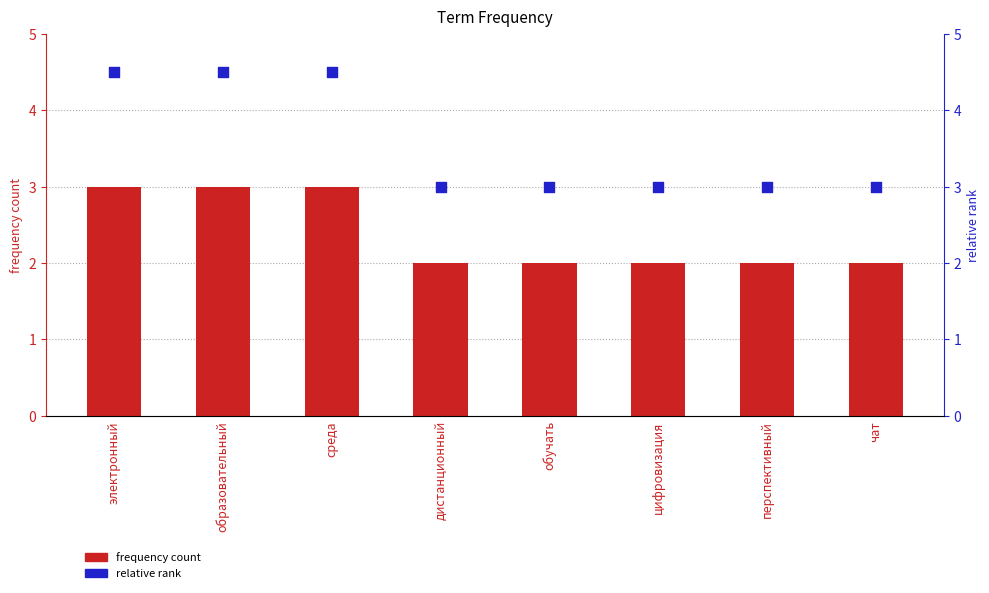

At how many categories does at least one series exceed 4?

3